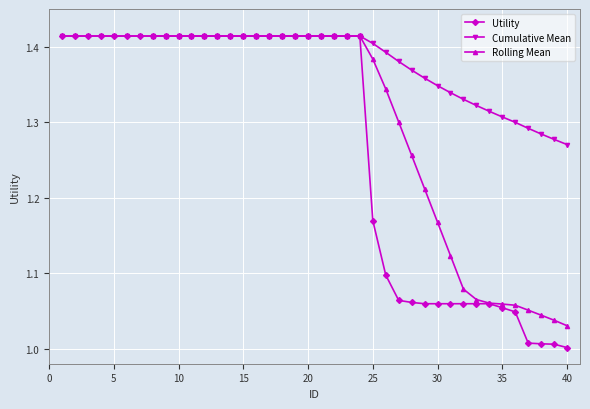

At which label is the value closest to 1?

40